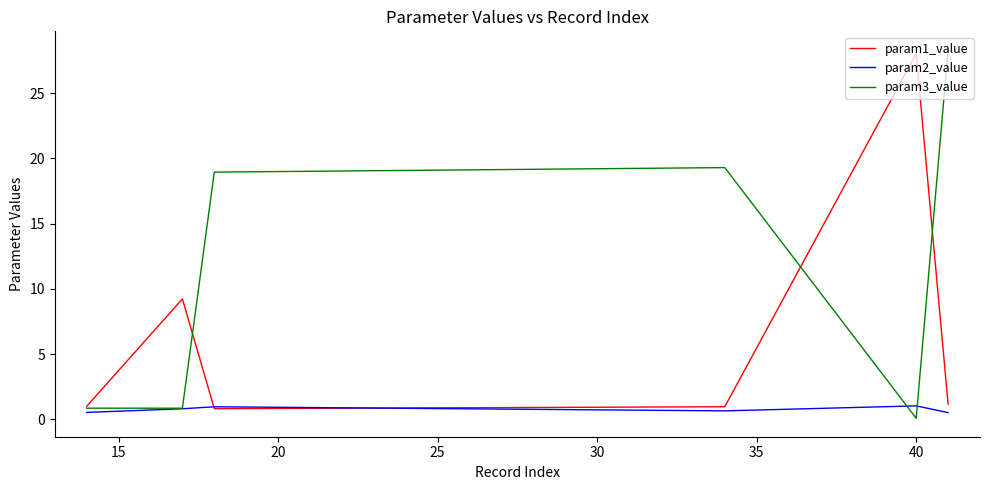

List the series in order of their overall mean, highest first.

param3_value, param1_value, param2_value